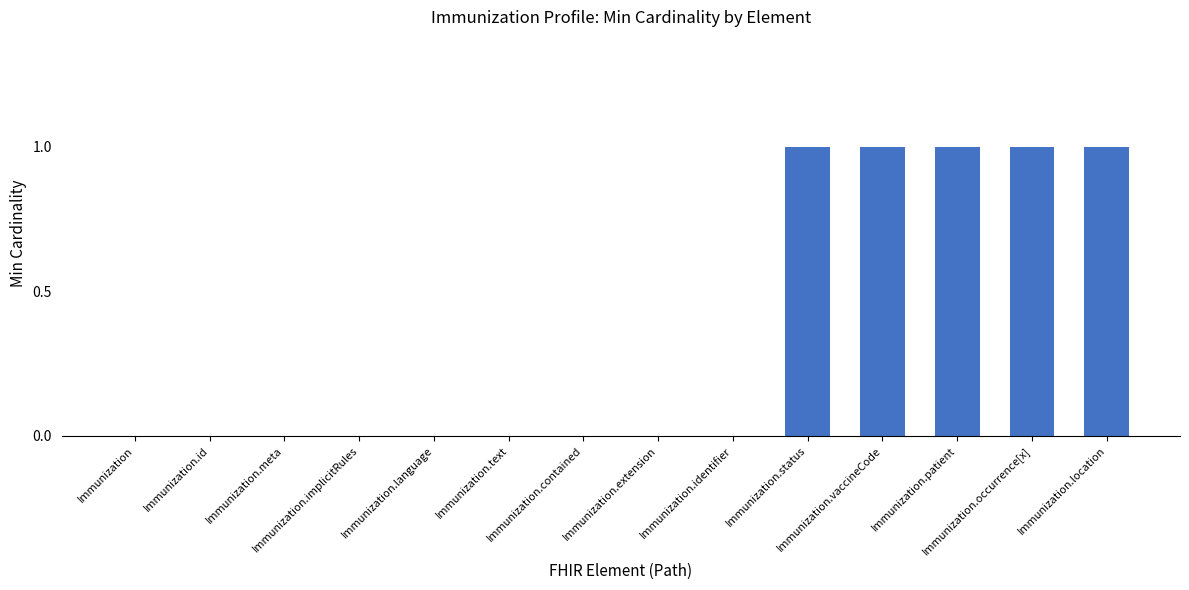

How many values are between 0 and 1?

14